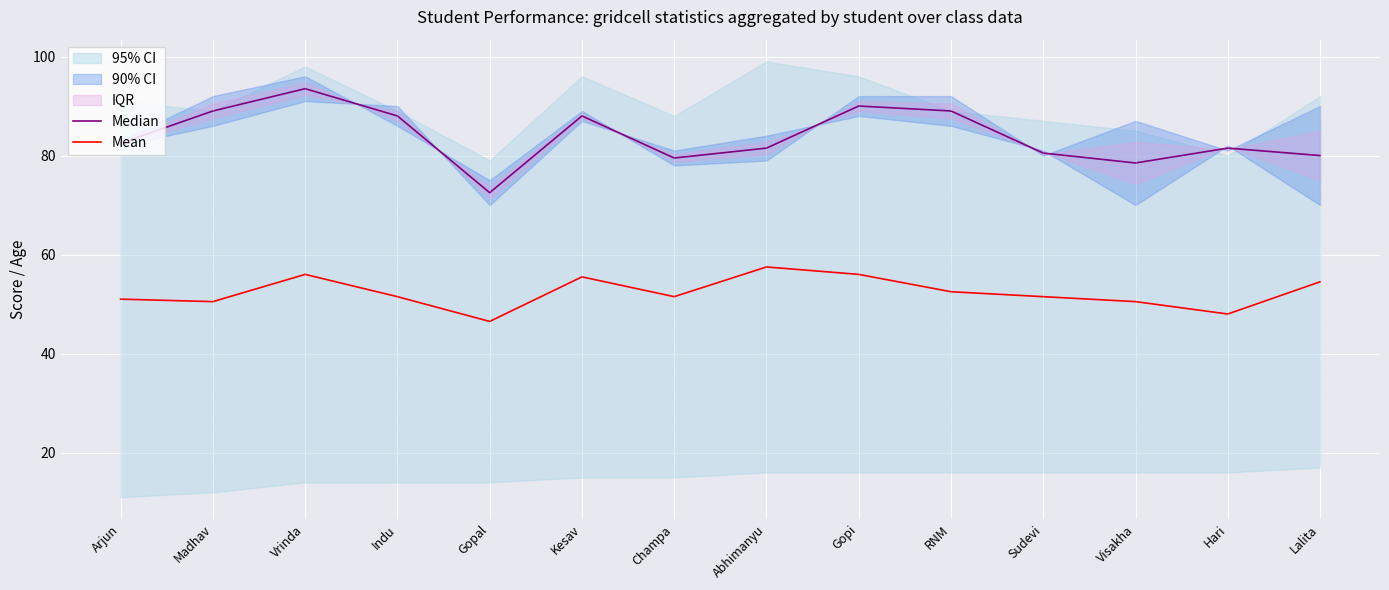

What is the label of the 12th point from the right?

Vrinda